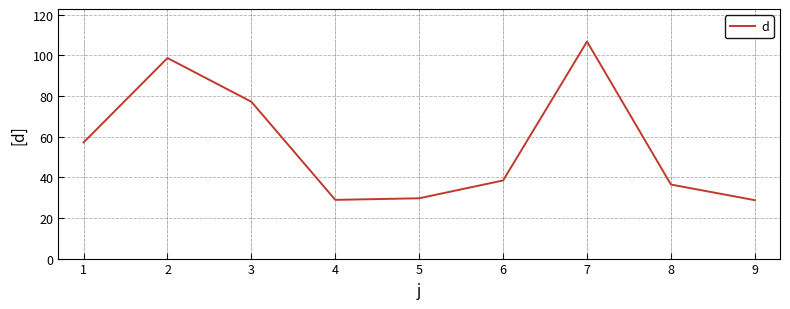

What is the greatest value displayed?

106.7